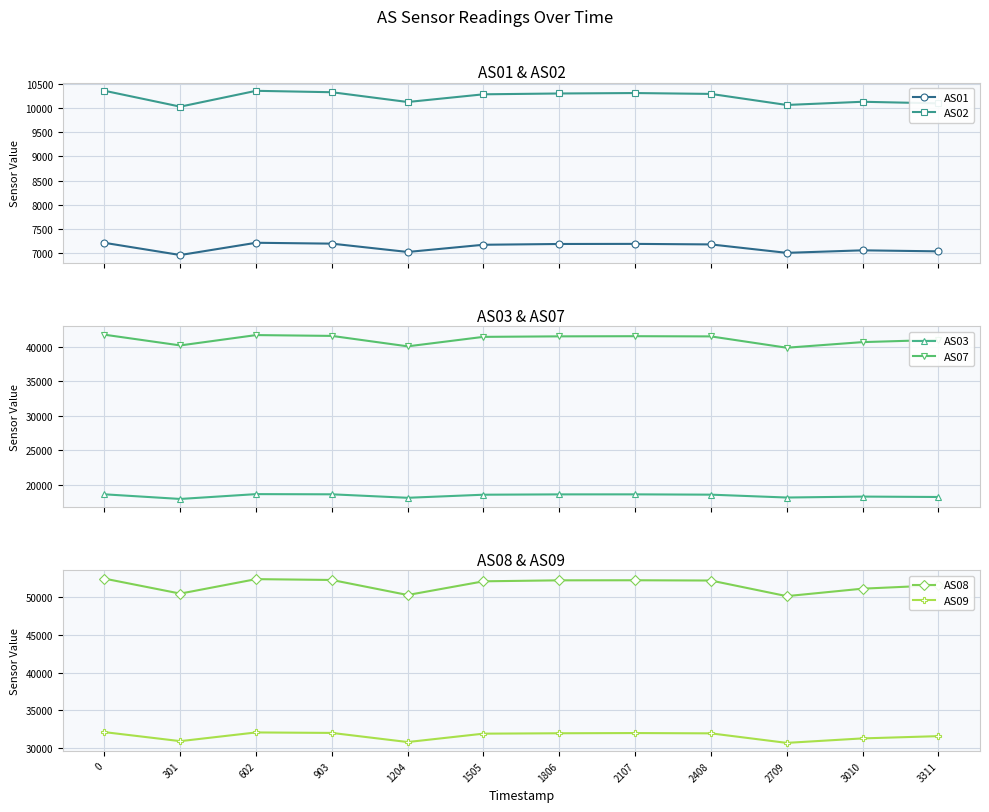

What are all the series names shown in the legend?

AS01, AS02, AS03, AS07, AS08, AS09